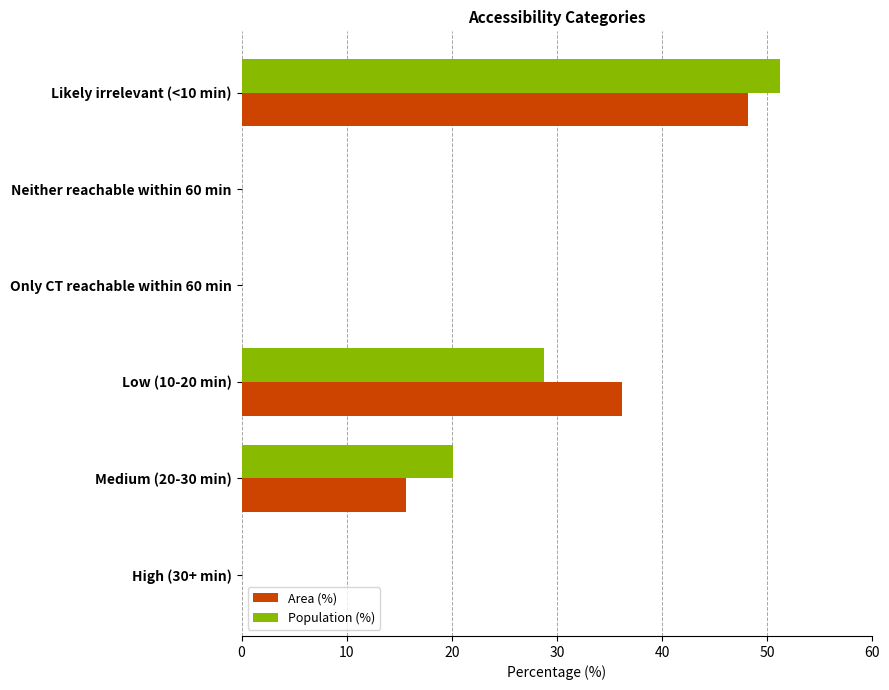

True or false: Population (%) has a value of 0.0 at Neither reachable within 60 min.

True